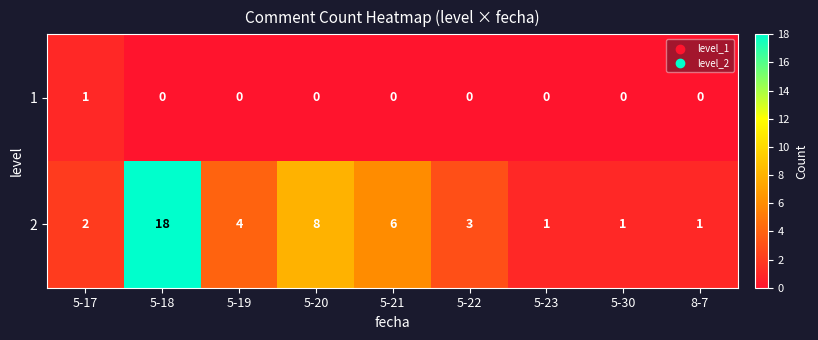

True or false: 2 has a value of 1 at 8-7.

True